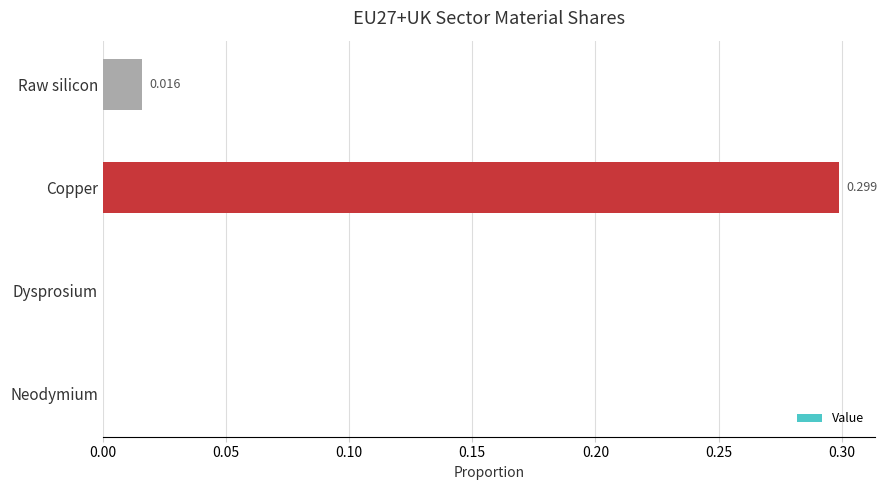

Which category has the highest value across all series?

Copper